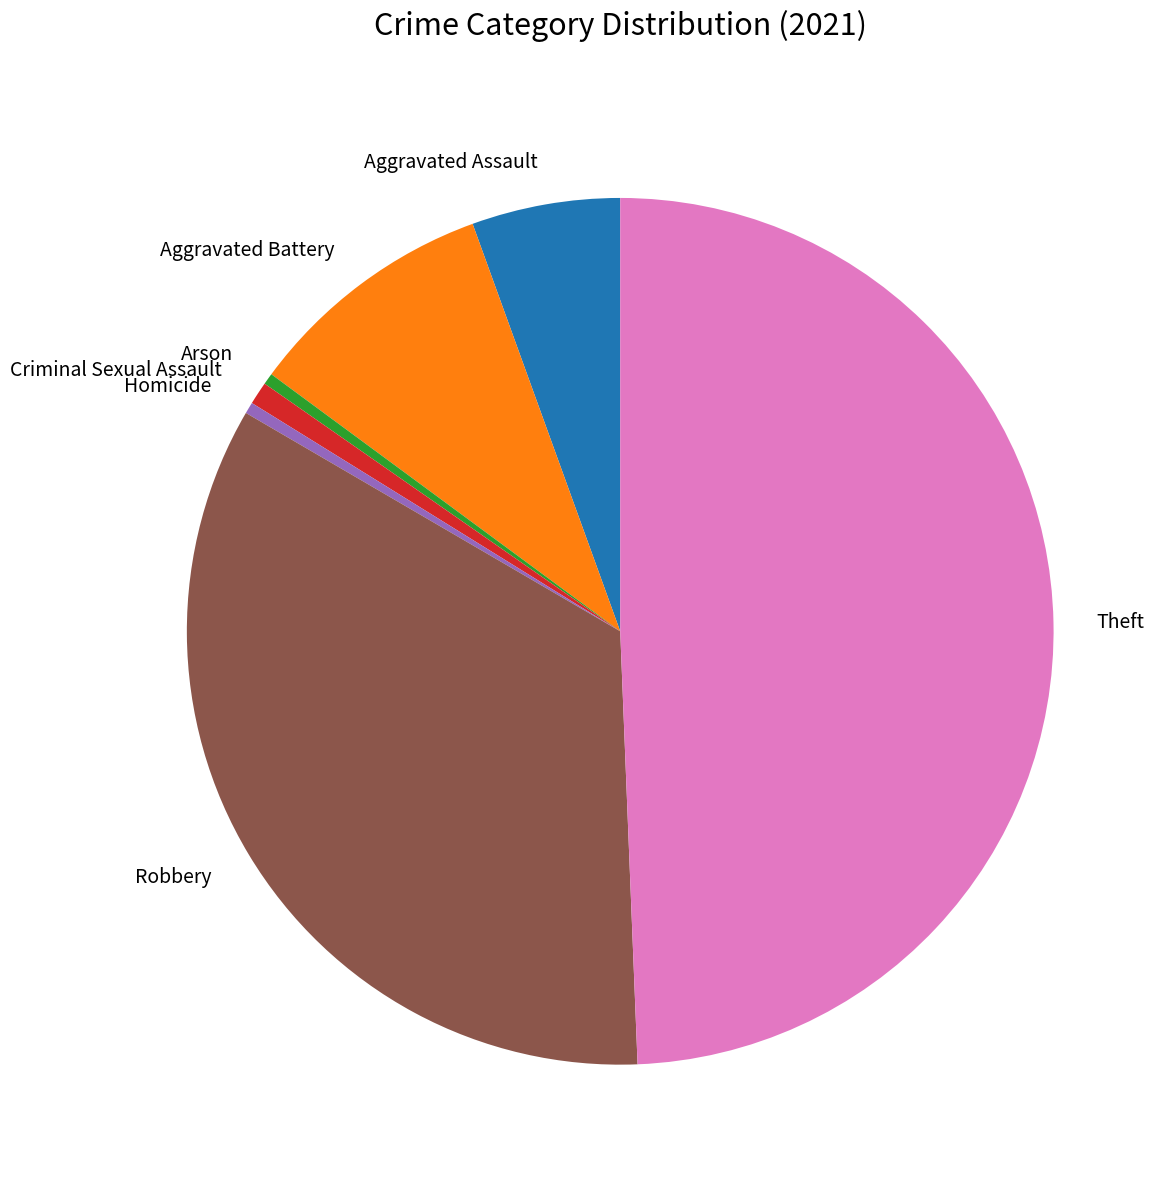

Between Aggravated Assault and Homicide, which is larger?

Aggravated Assault